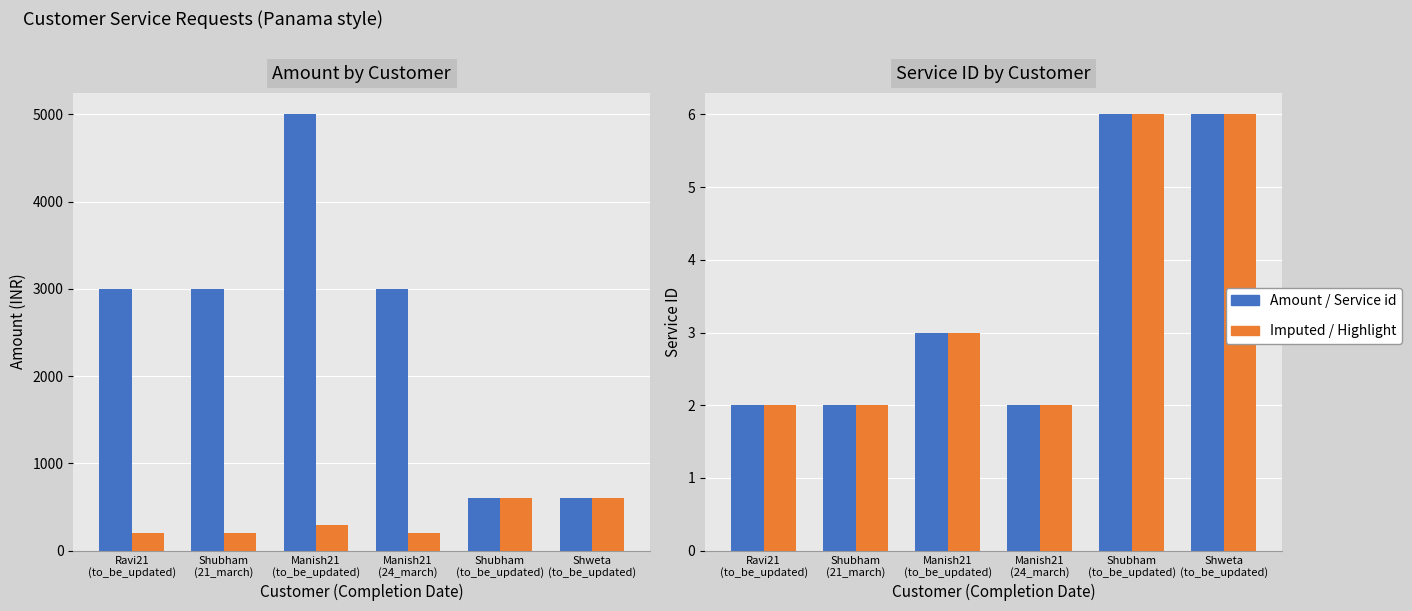

Reading right to left, extract all data points from this chart.

Amount: 600	600	3000	5000	3000	3000
Service id (x100): 600	600	200	300	200	200
Service id: 6	6	2	3	2	2
Service id (Imputed): 6	6	2	3	2	2